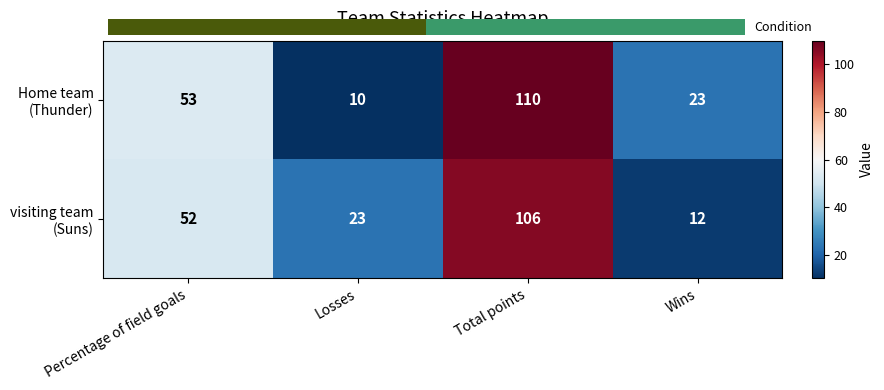

What is the spread (max minus min) of values at Wins?

11